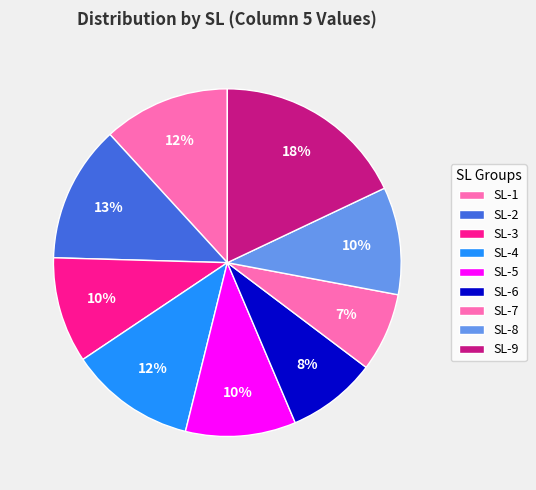

To the nearest percent, what is the average slice percentage?

11%